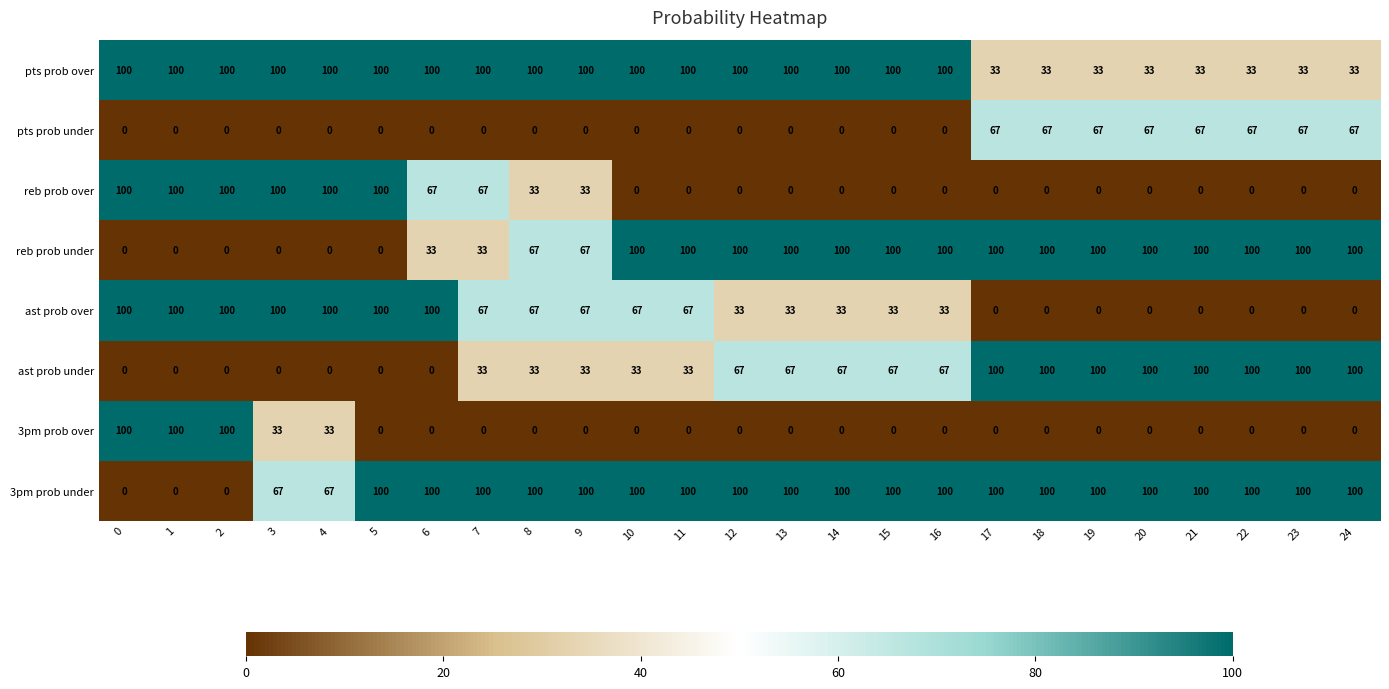

What is the difference between the pts prob over values at 22 and 11?

67